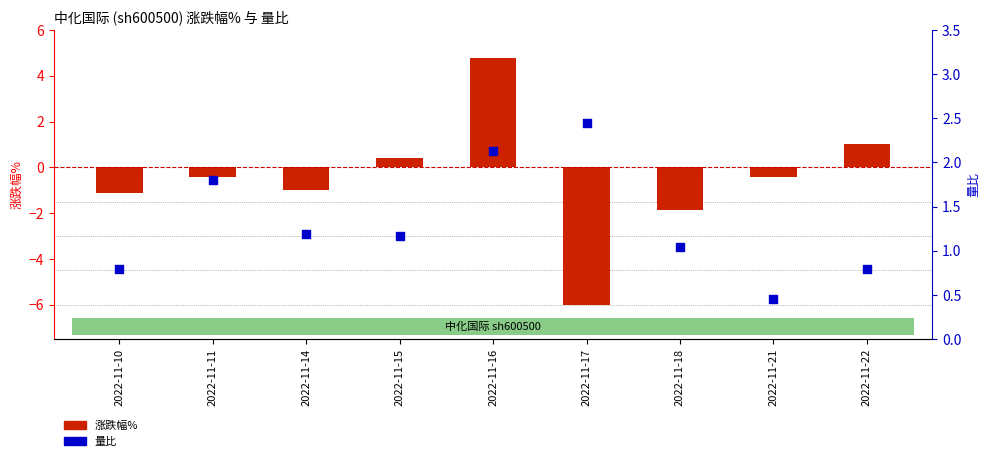

What is the total value across all series at 2022-11-18?

-0.8